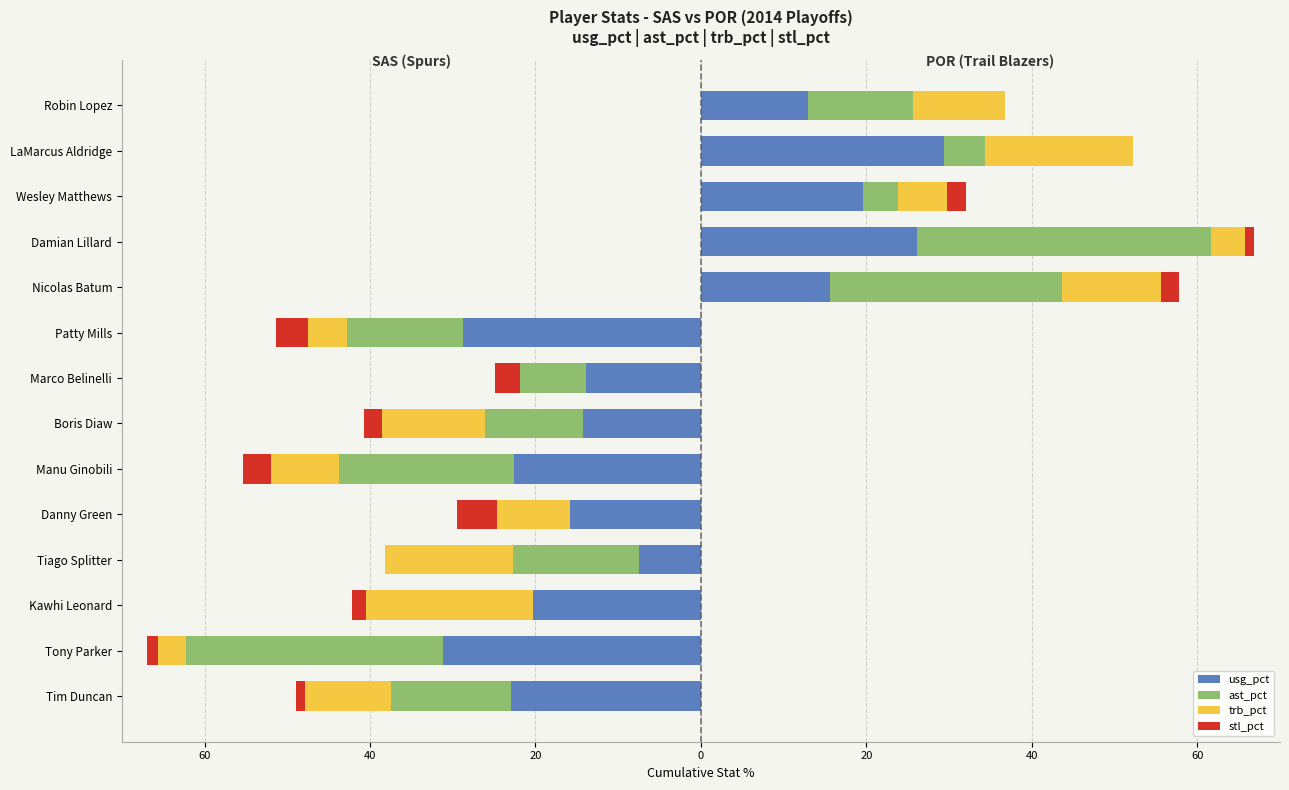

Which series has the largest range (max minus min)?

ast_pct